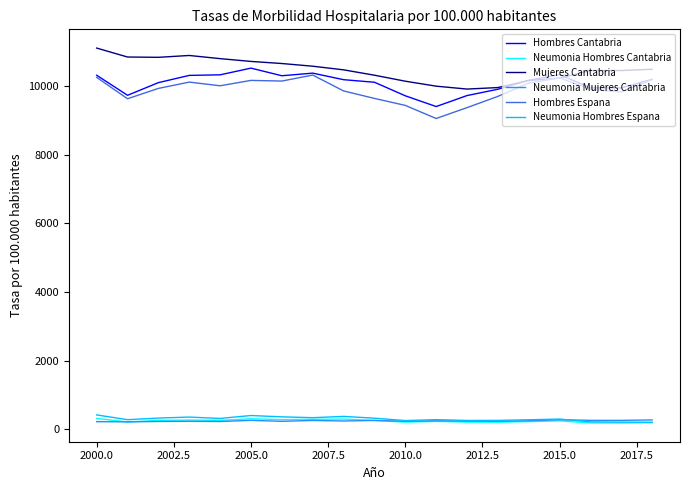

After their last crossing, which series has the higher values: Hombres Espana or Mujeres Cantabria?

Mujeres Cantabria